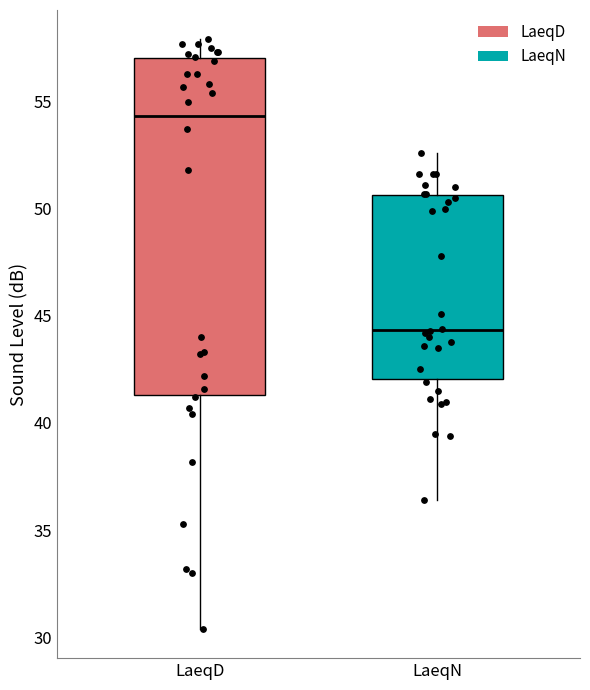

Comparing the boxes themselves (not the whiskers), which one is the tallest?

LaeqD